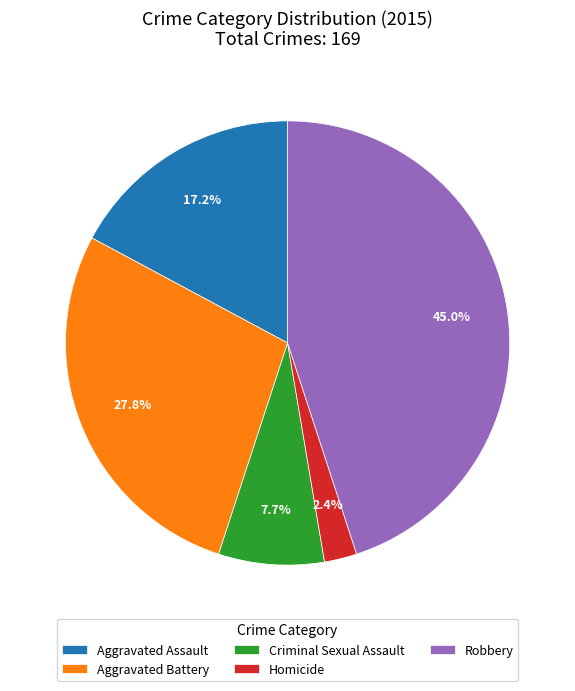

How many slices are in this pie chart?

5